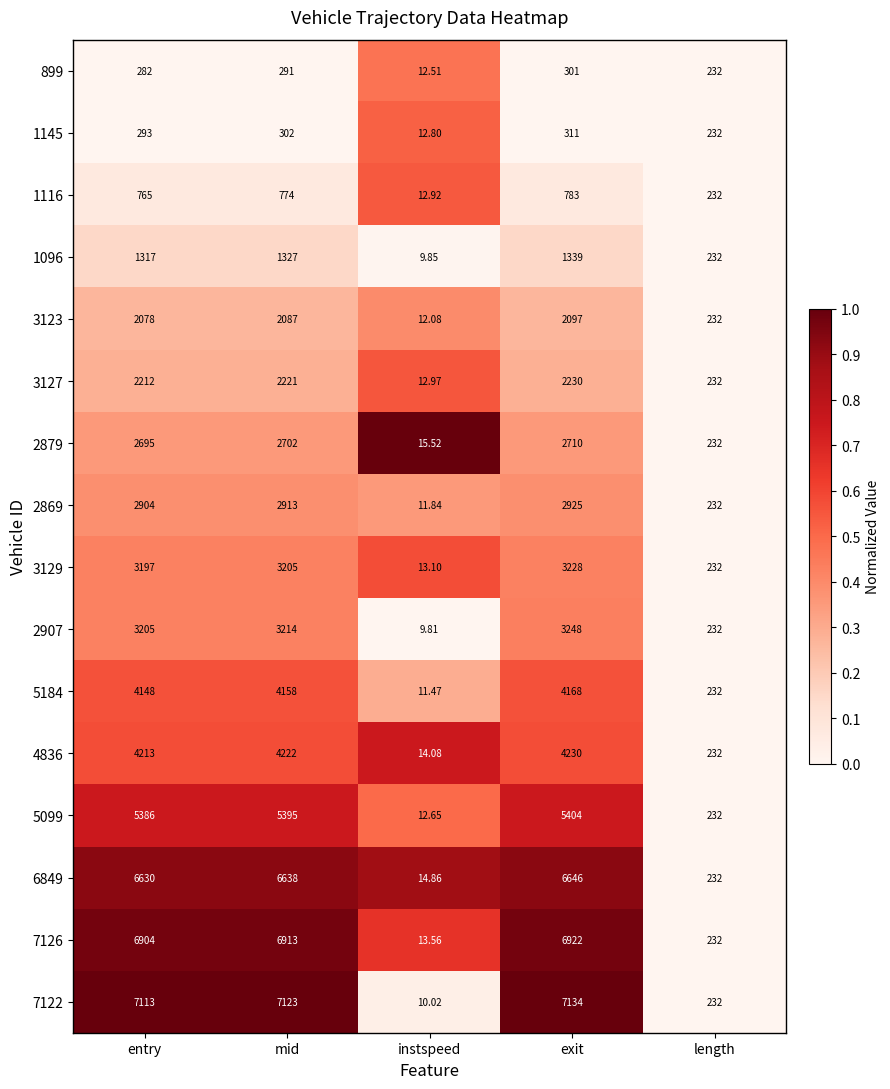

List the labels in order of 3123 value, smallest first.

instspeed, length, entry, mid, exit